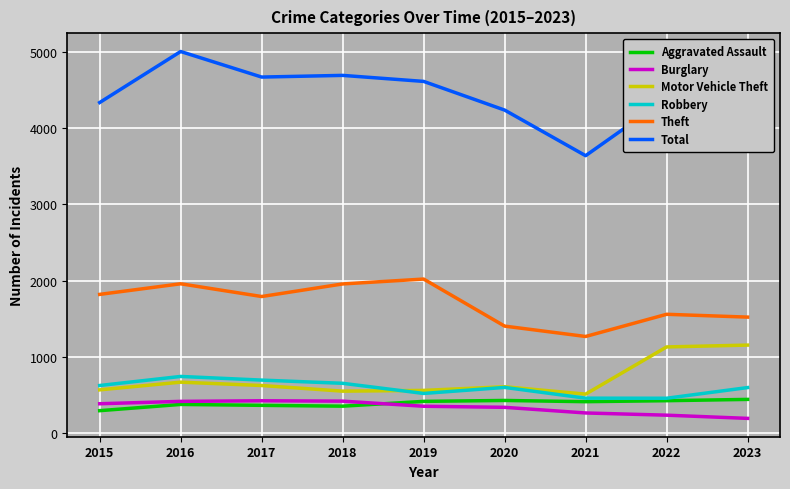

The Total series shows 4390 at 2022. True or false?

True